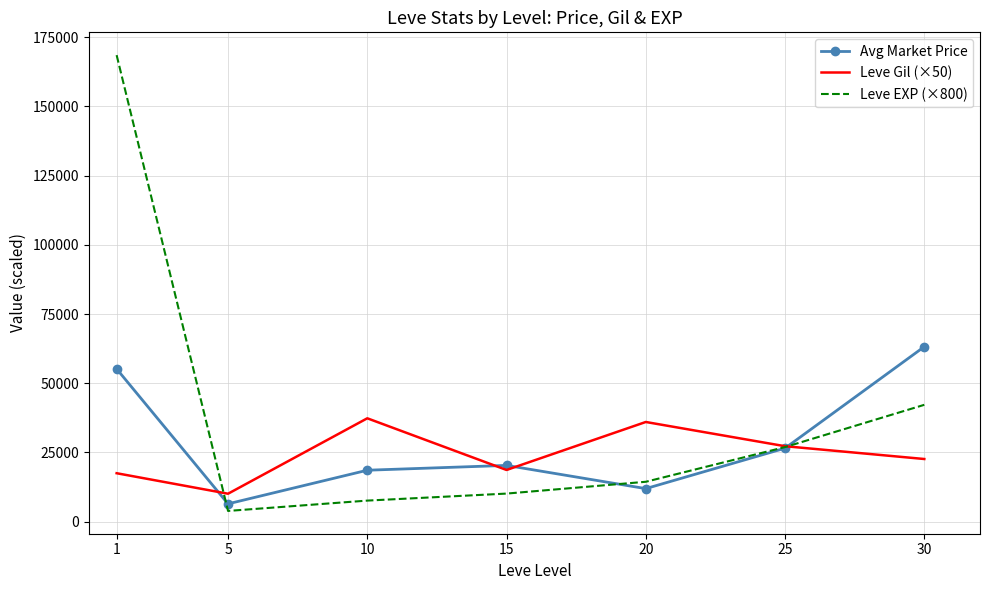

What is the maximum value shown in the chart?

168533.3